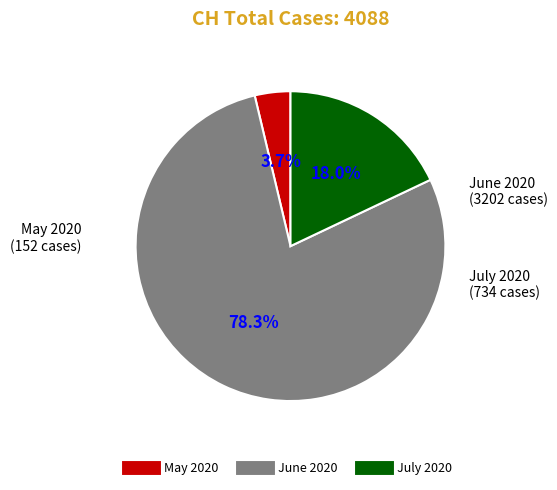

Does any single category account for the majority?

Yes